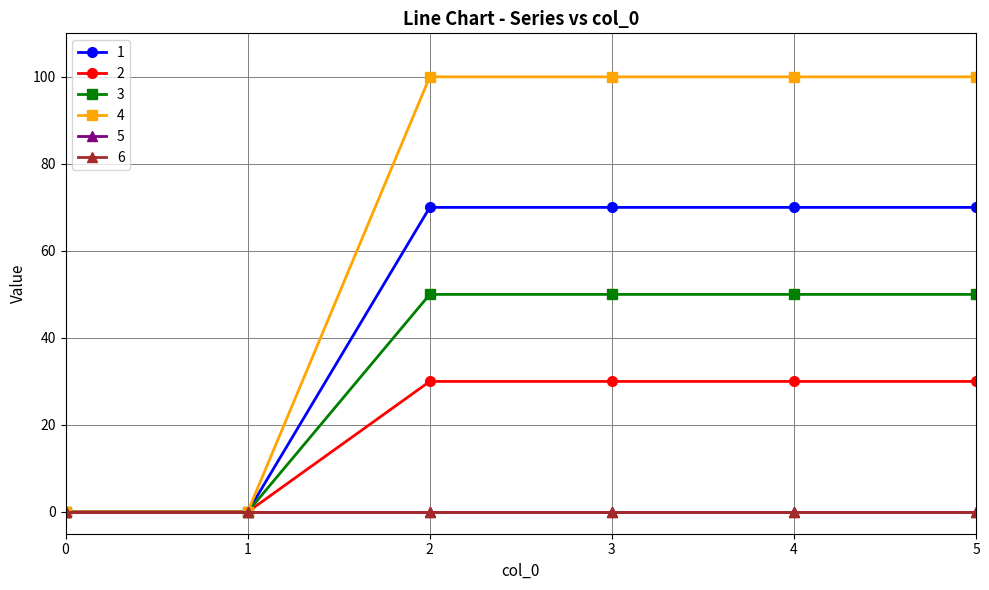

True or false: 4 and 2 cross at least once.

False